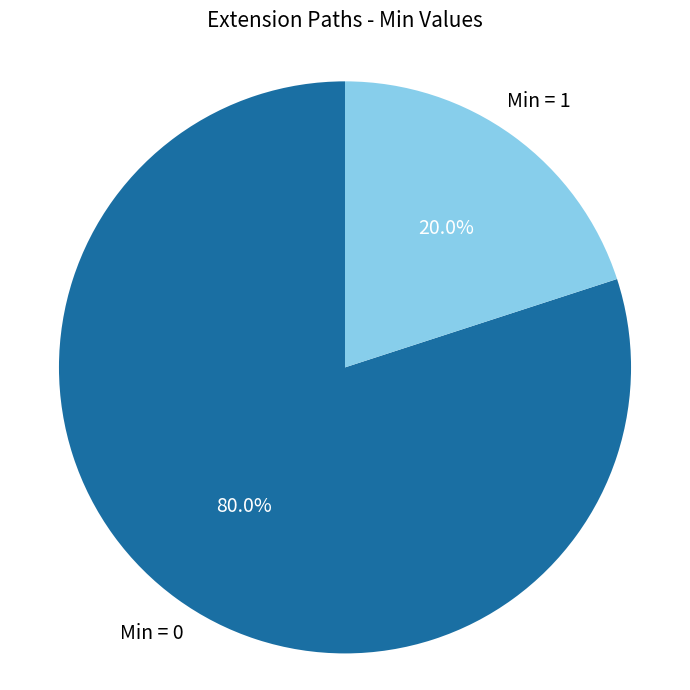

How many segments does this pie chart have?

2